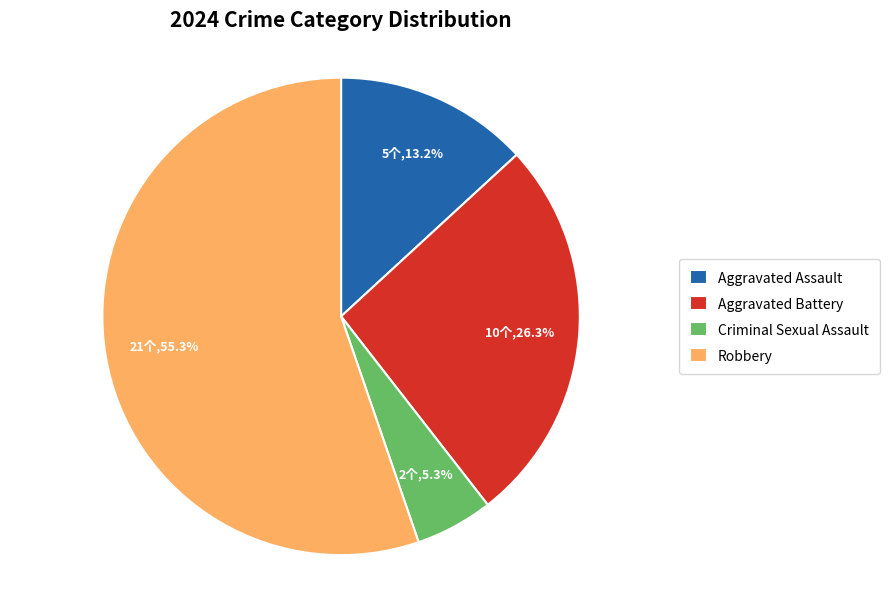

What percentage is the Criminal Sexual Assault slice, to the nearest percent?

5%